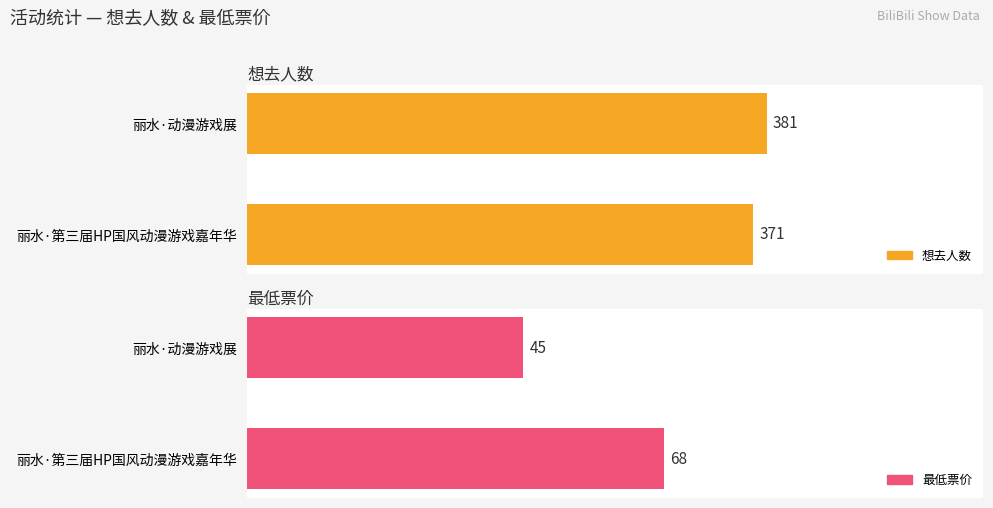

Reading left to right, what are all the values shown in this chart?

想去人数: 371	381
最低票价: 68	45